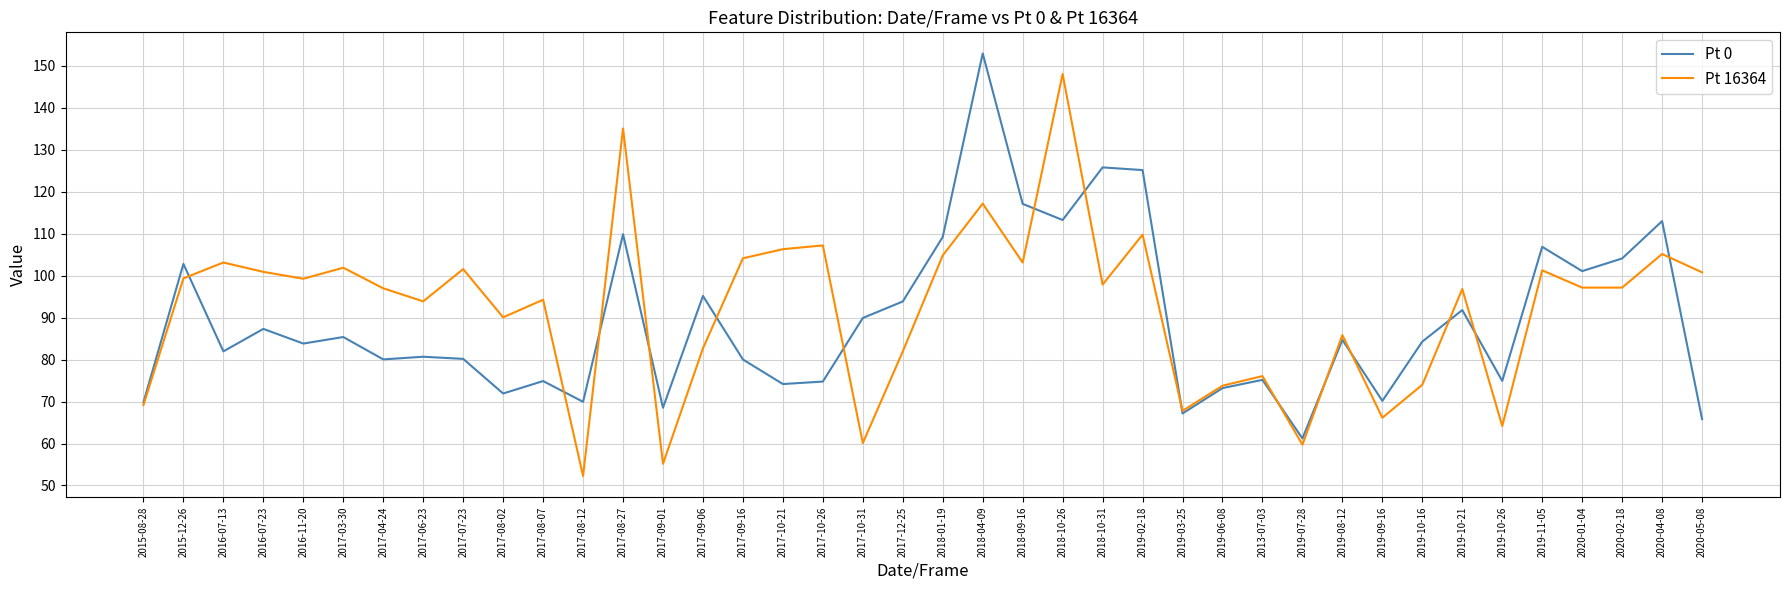

At which category is the sum across all series the highest?

2018-04-09